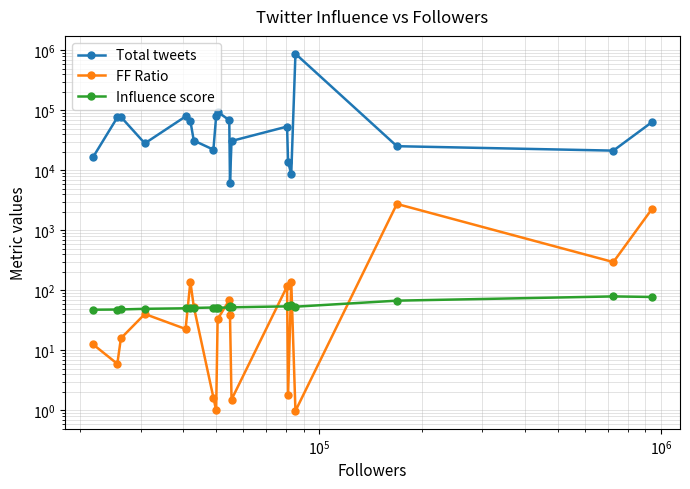

What is the lowest value of the Total tweets series?

6298.0